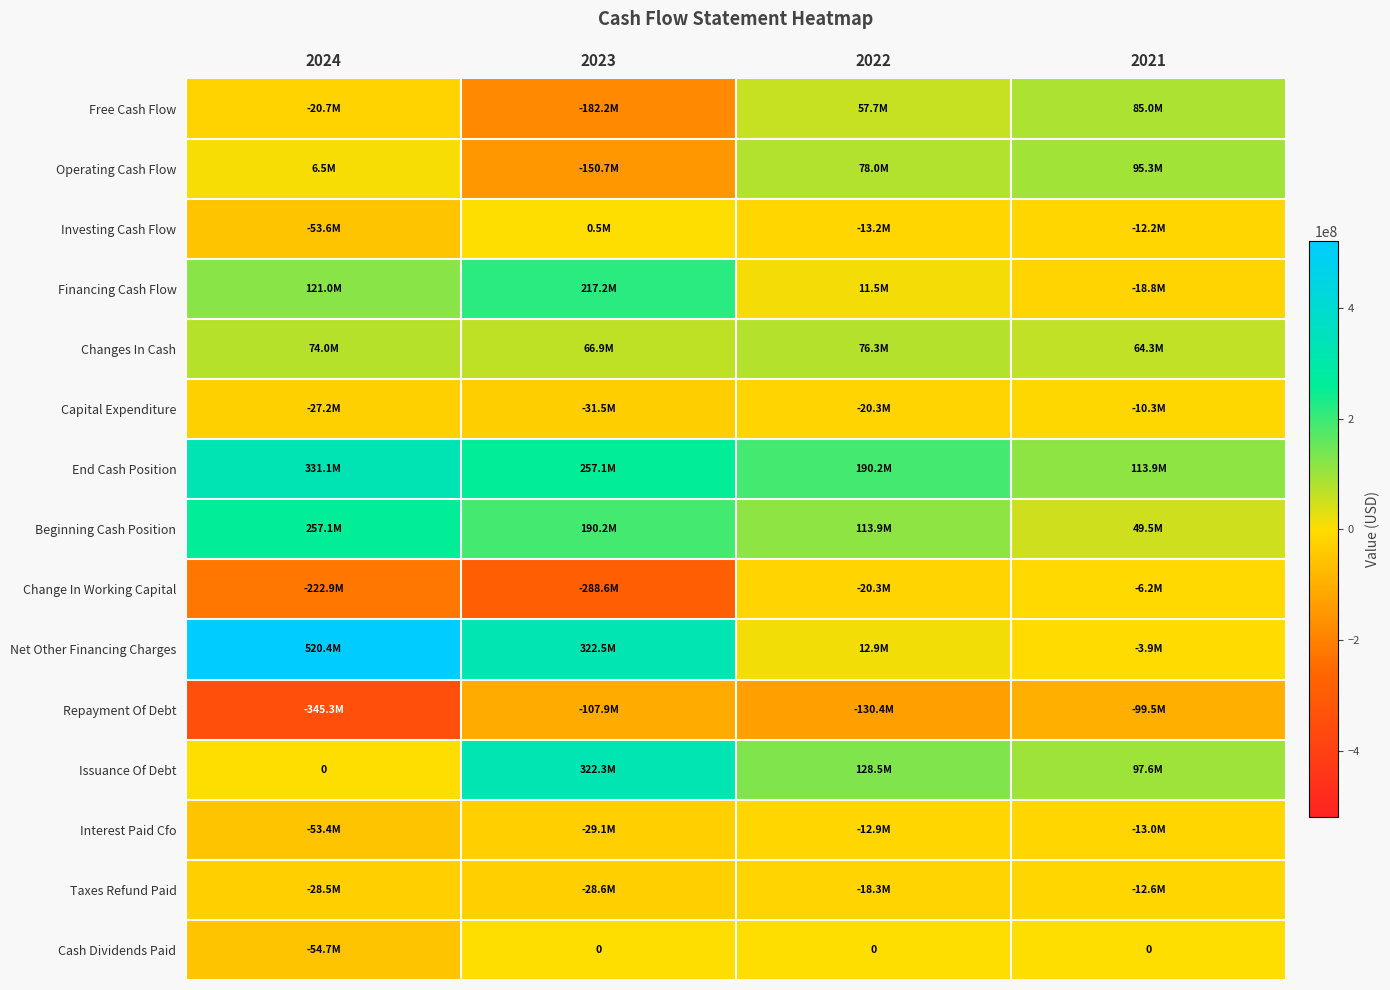

Is it true that Financing Cash Flow equals 63774953 at 2023?

False